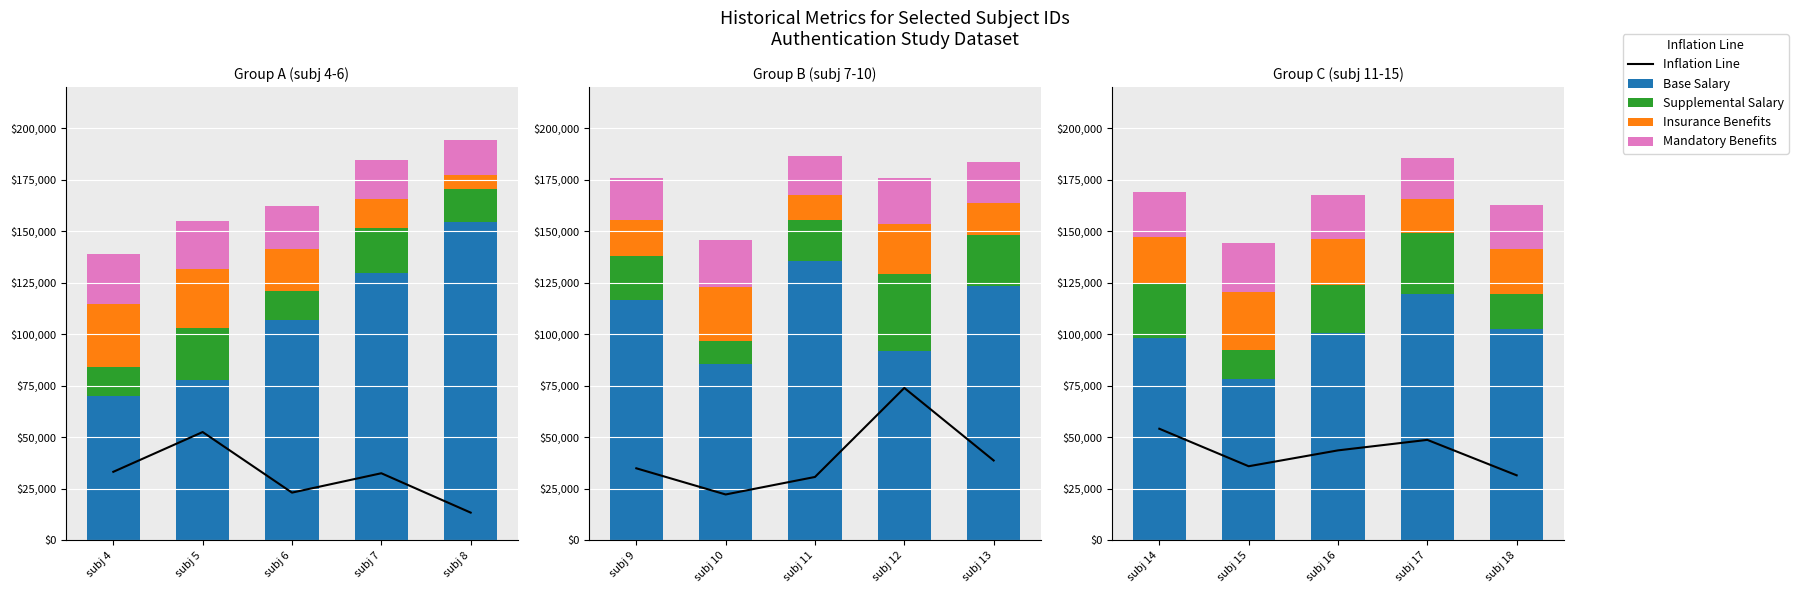

Count the number of categories in the chart.

5